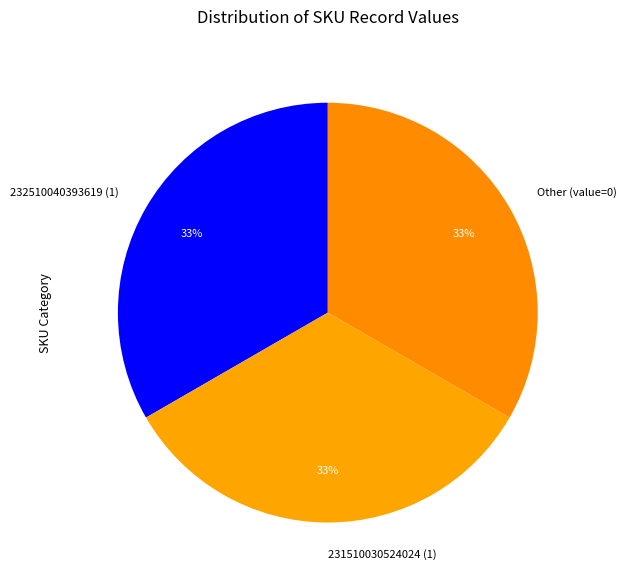

How many segments does this pie chart have?

3